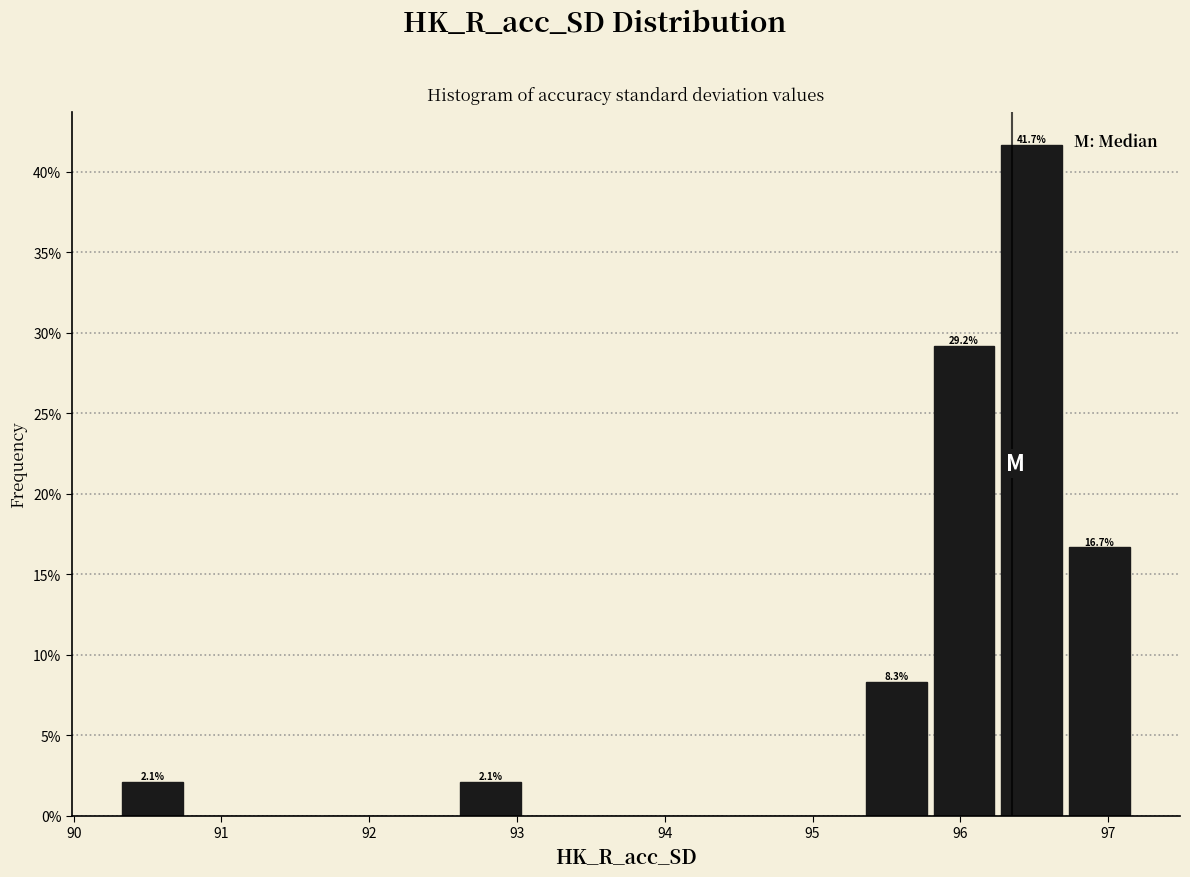

Which range on the x-axis has the tallest bar?

96.3 to 96.7